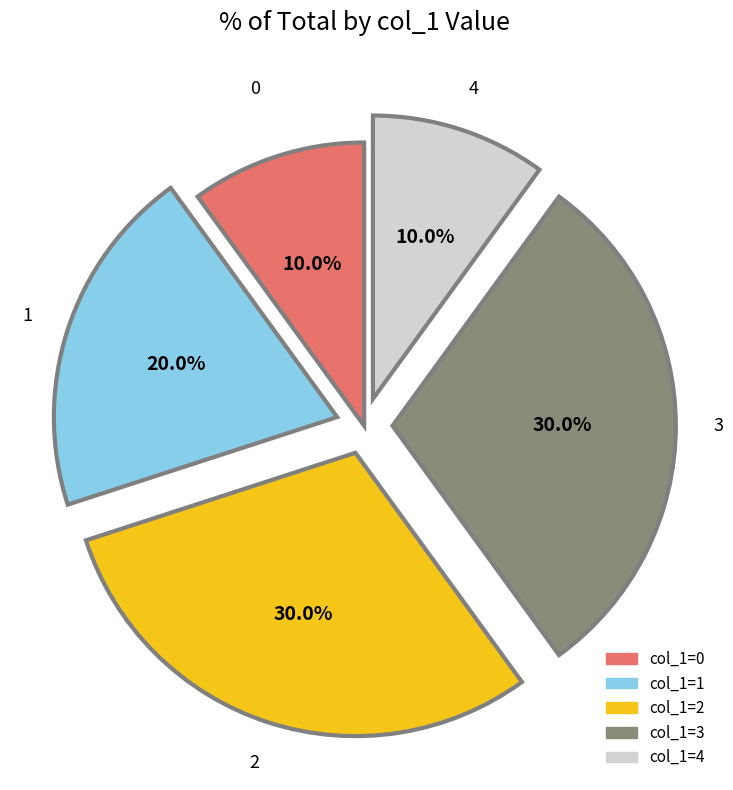

Does any single category account for the majority?

No